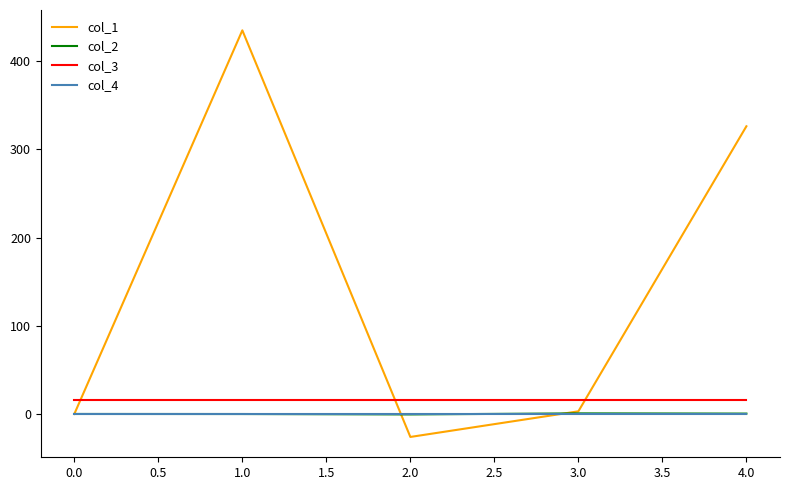

What is the greatest value displayed?

434.8